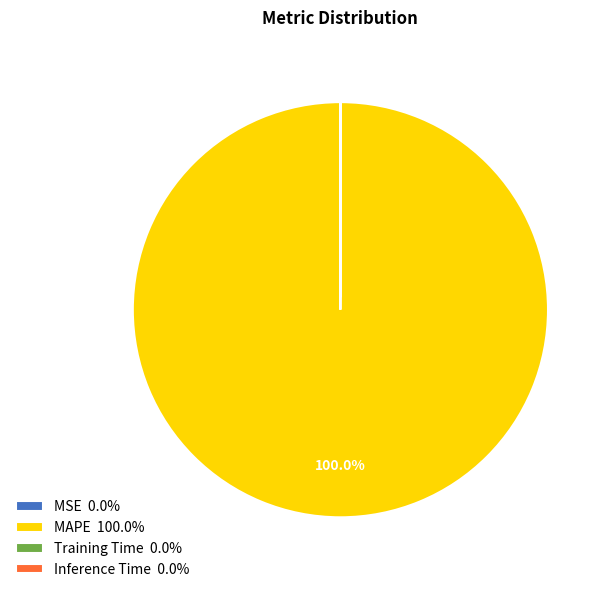

Does MAPE 100.0% represent more than half of the total?

Yes